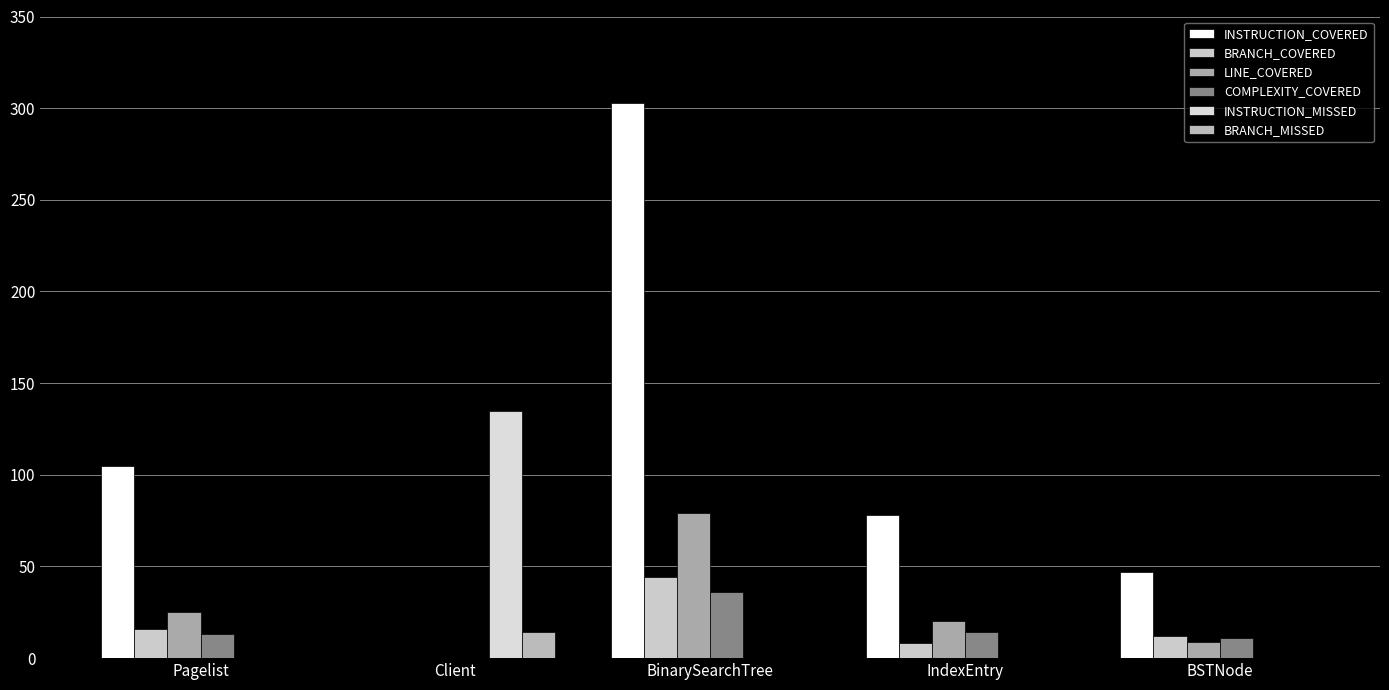

Does the chart contain stacked bars?

No